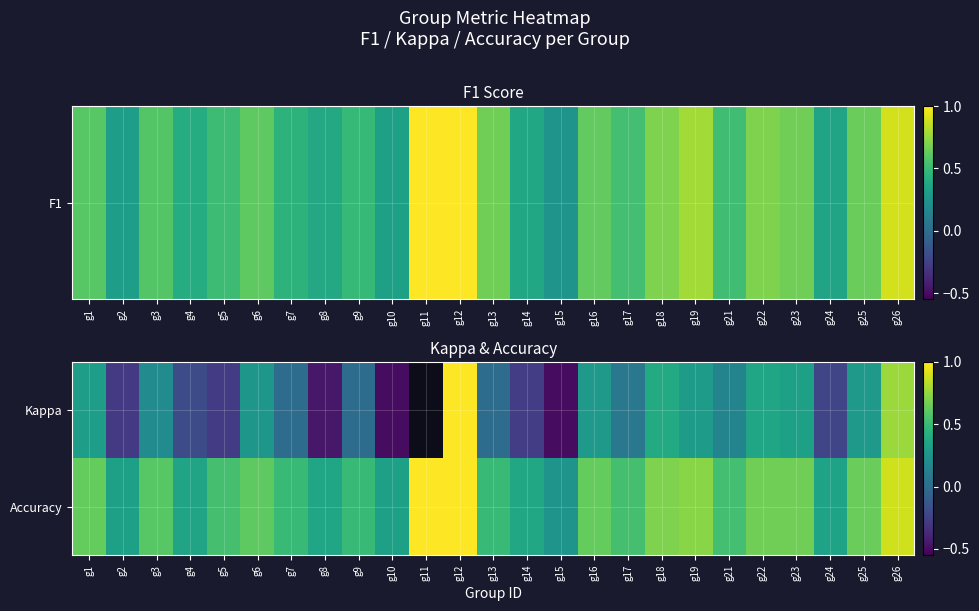

What is the minimum value for Kappa?

-0.5